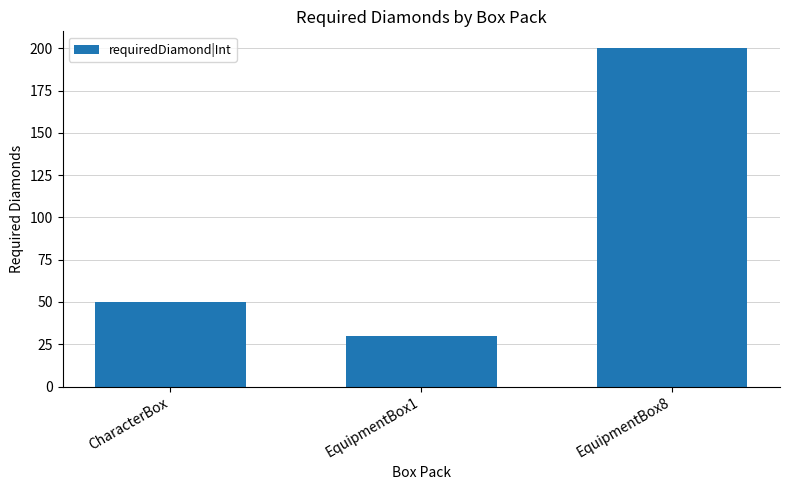

Reading left to right, what are all the values shown in this chart?

50	30	200